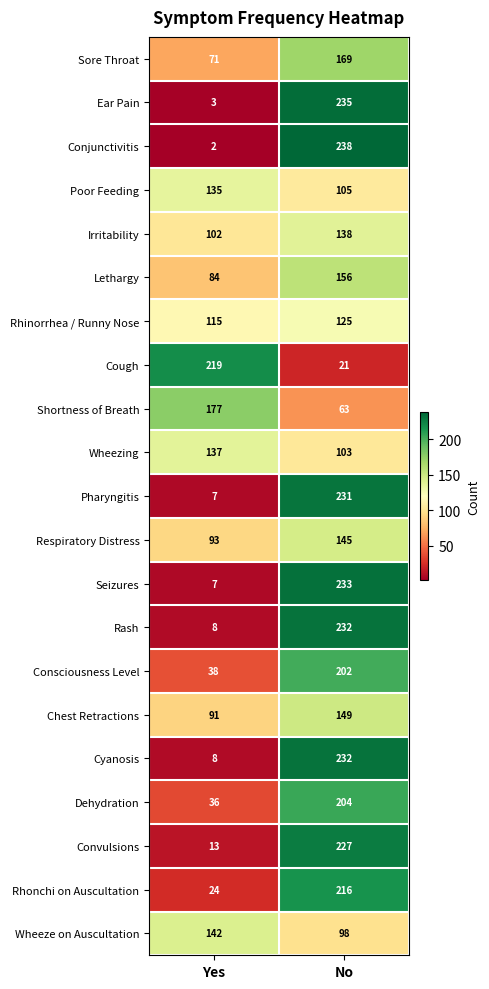

What is the total value across all series at Yes?

1512